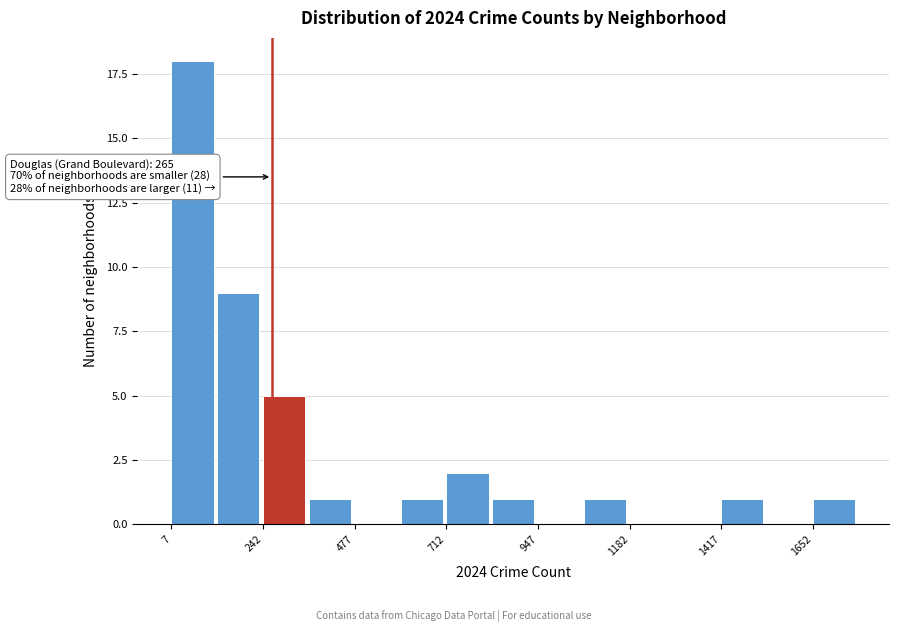

Read against the x-axis, roughly where is the centre of the tallest bar?

50